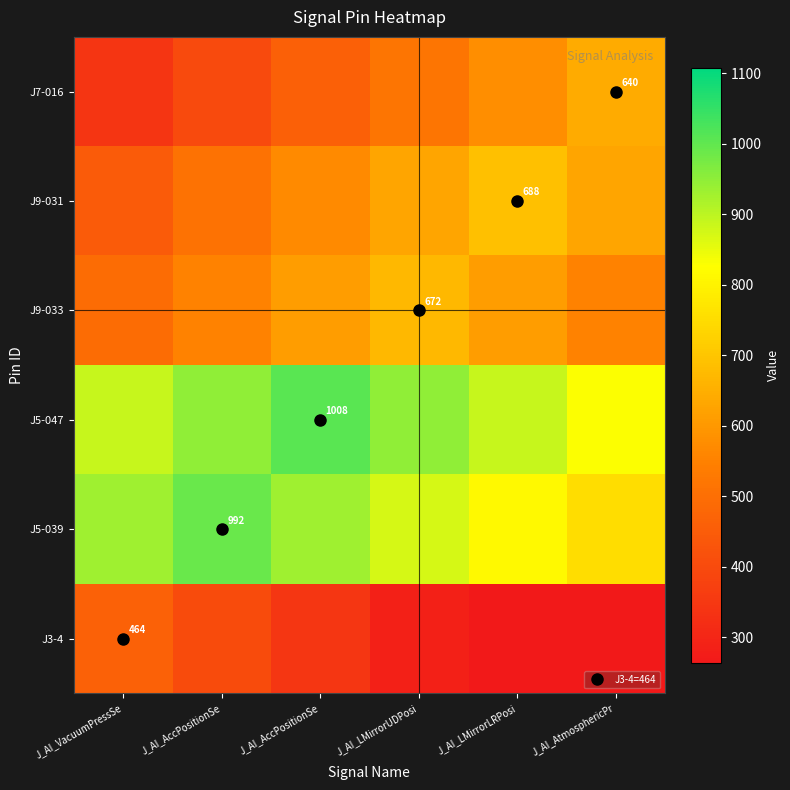

What is the difference between the second highest and minimum values in the J5-039 series?

180